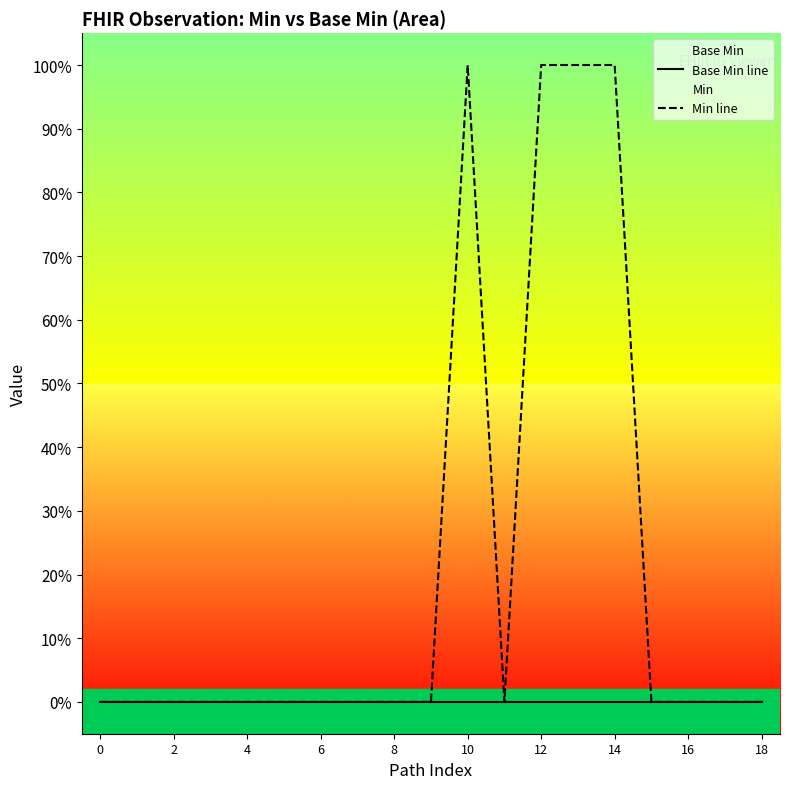

Reading left to right, list all the values displayed in this chart.

Base Min line: 0	0	0	0	0	0	0	0	0	0	0	0	0	0	0	0	0	0	0
Min line: 0	0	0	0	0	0	0	0	0	0	1	0	1	1	1	0	0	0	0